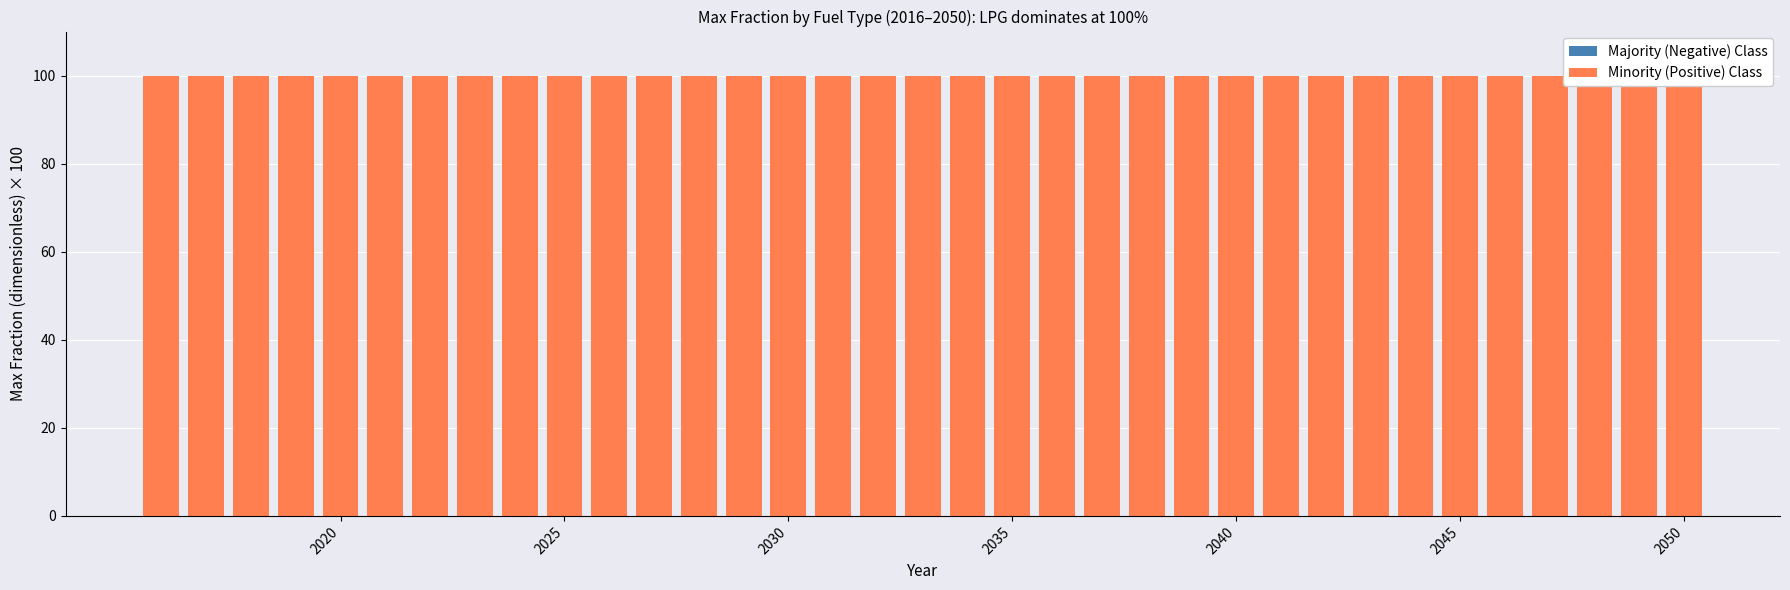

What is the sum of the Minority (Positive) Class values at 23 and 20?

200